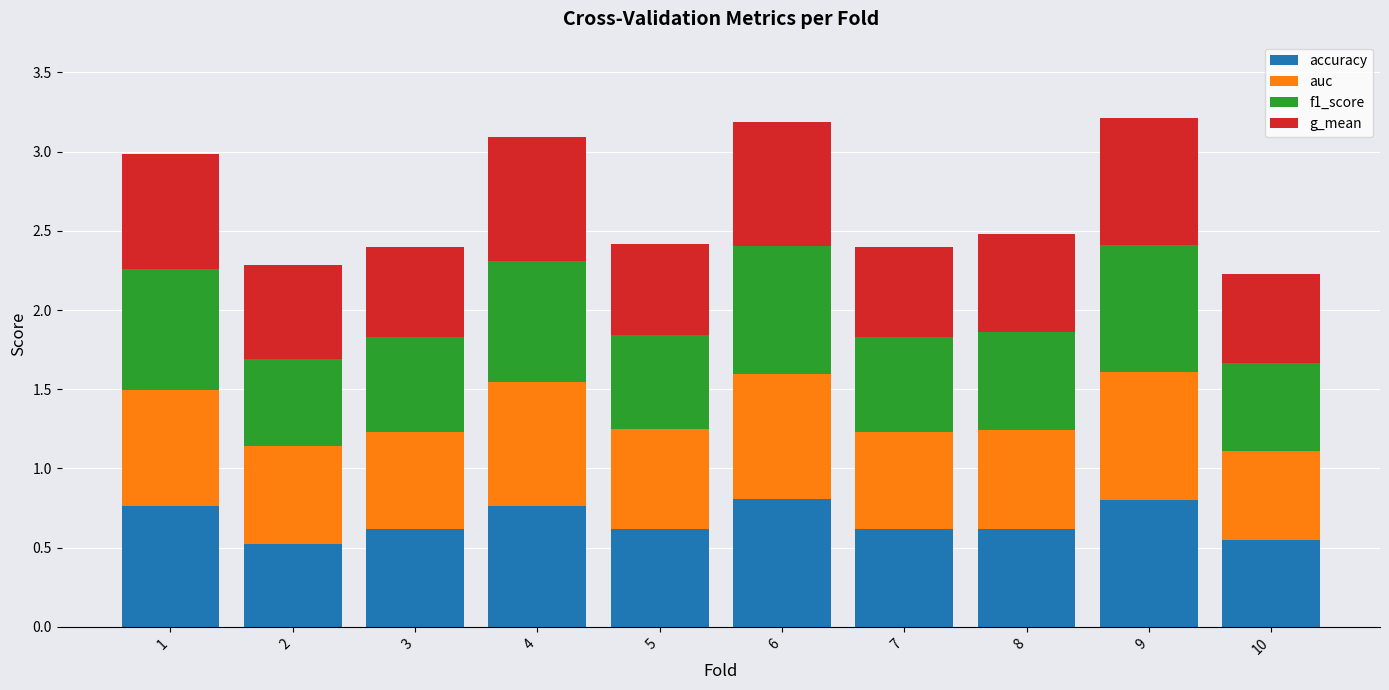

What is the total value across all series at 9?

3.2